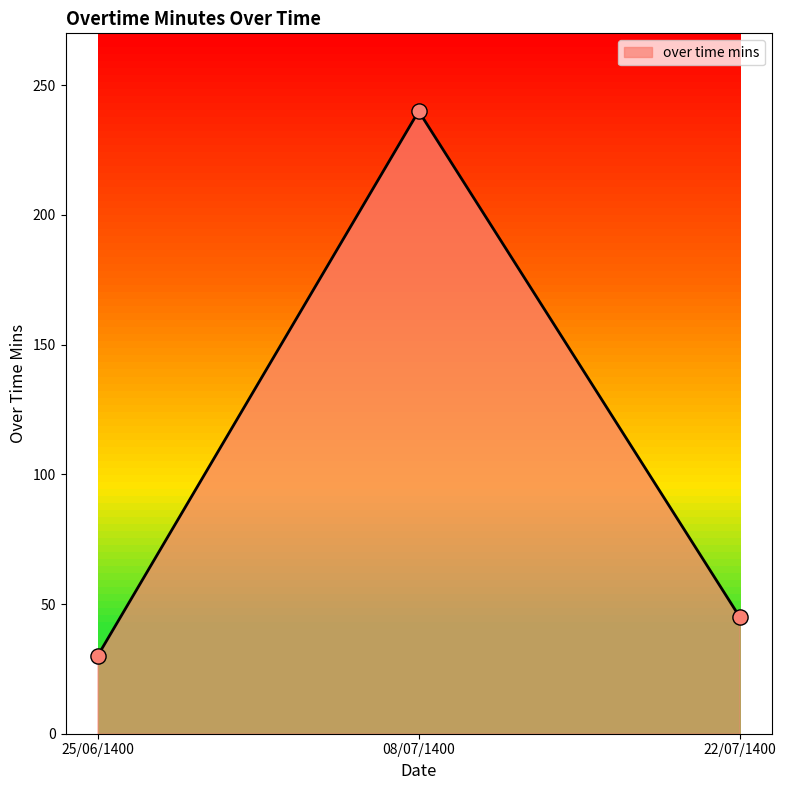

What is the ratio of the value at 08/07/1400 to the value at 25/06/1400?

8.0